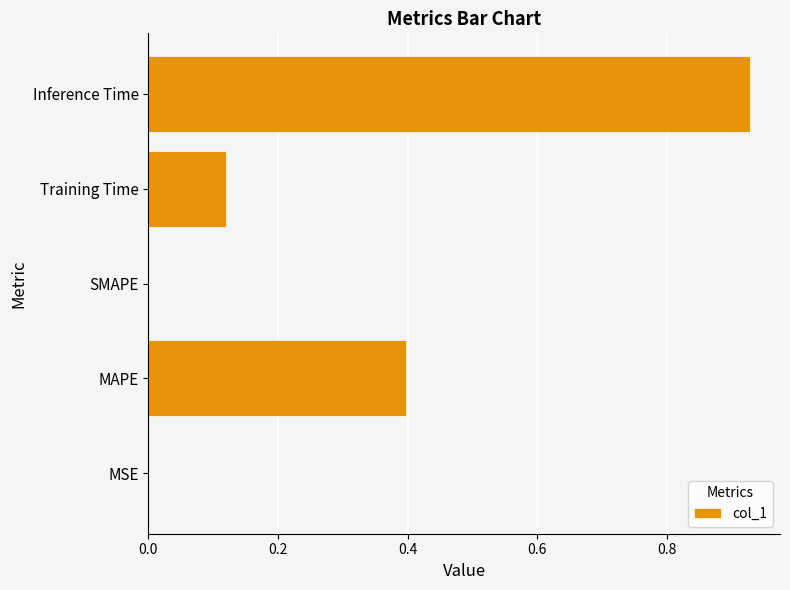

What is the sum of all values?

1.4